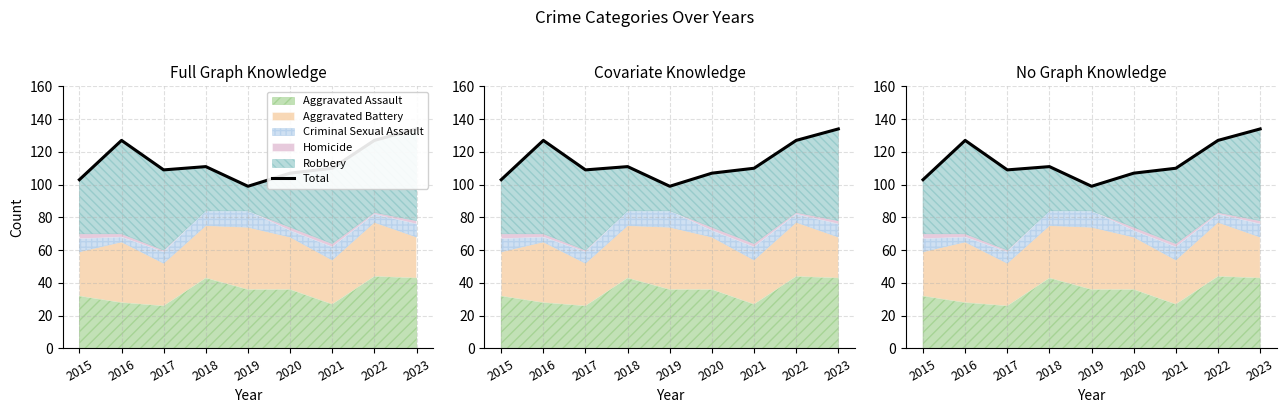

List the labels in order of value, smallest first.

2019, 2015, 2020, 2017, 2021, 2018, 2016, 2022, 2023